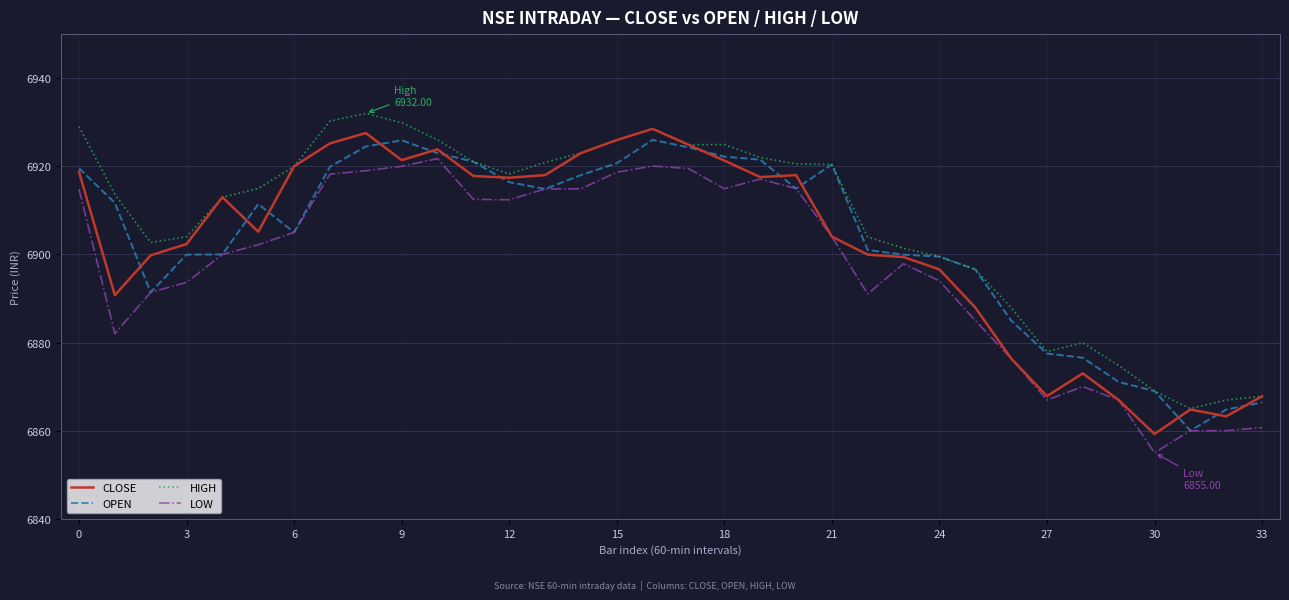

What is the maximum value shown in the chart?

6932.0